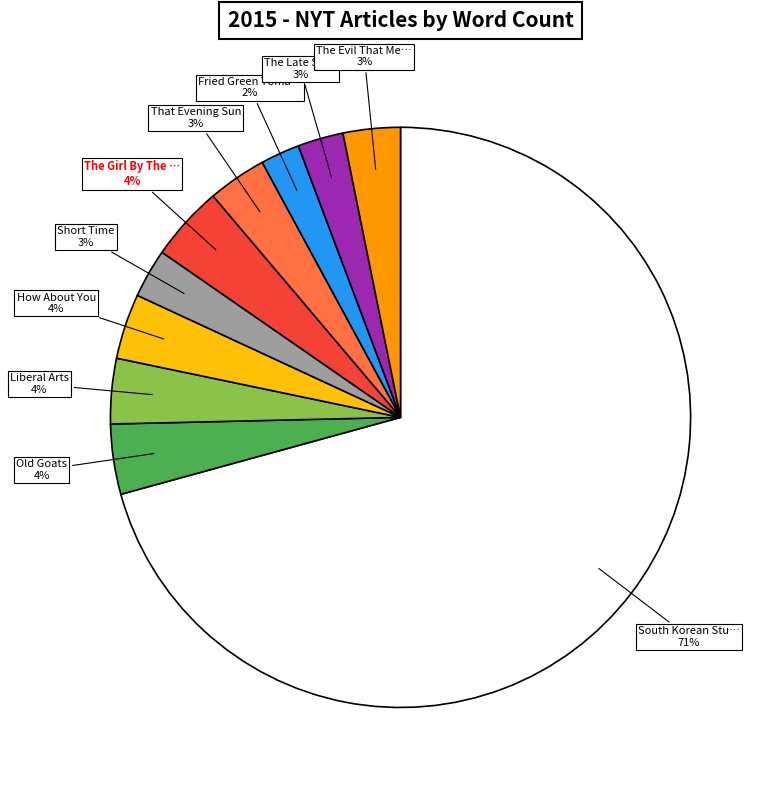

Does any single category account for the majority?

Yes